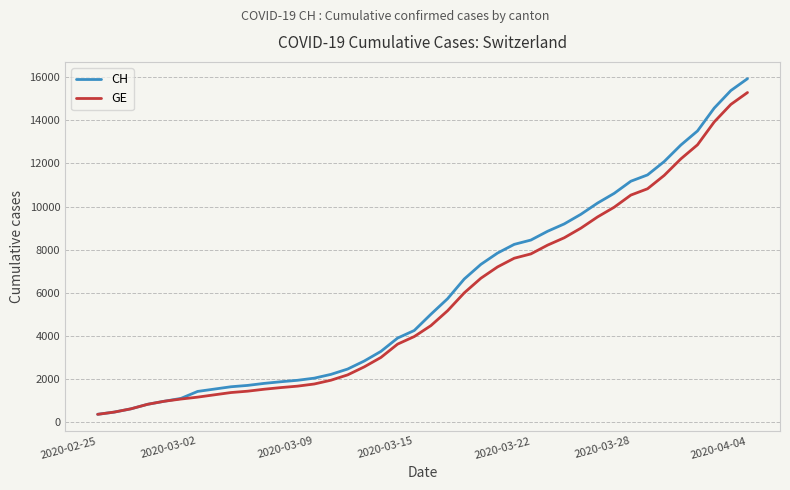

What is the minimum value for GE?

375